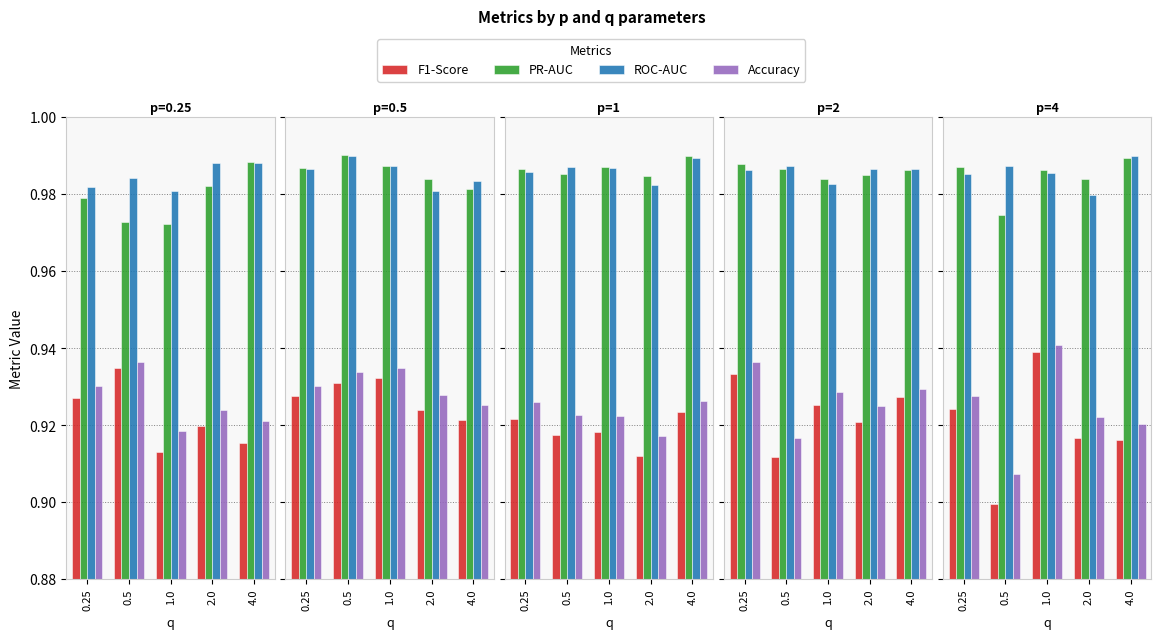

Is it true that F1-Score equals 1.4 at 0.25?

False